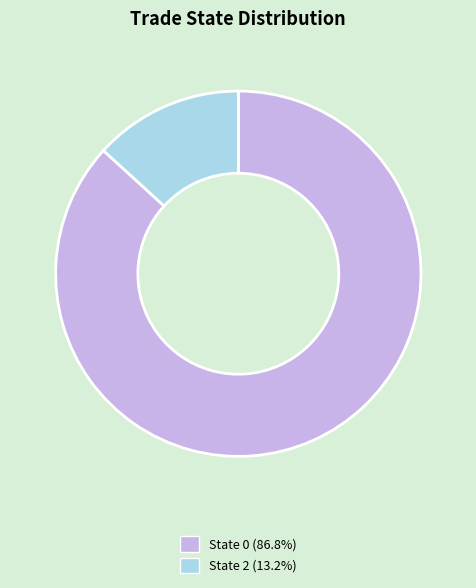

Does any single category account for the majority?

Yes